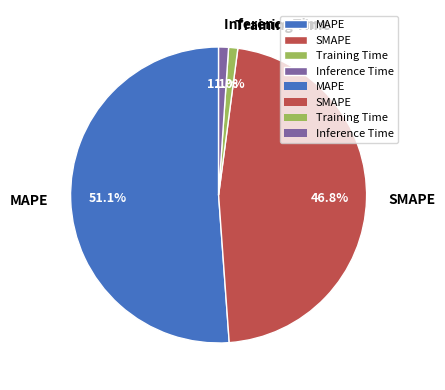

Which slice represents more than half of the pie?

MAPE